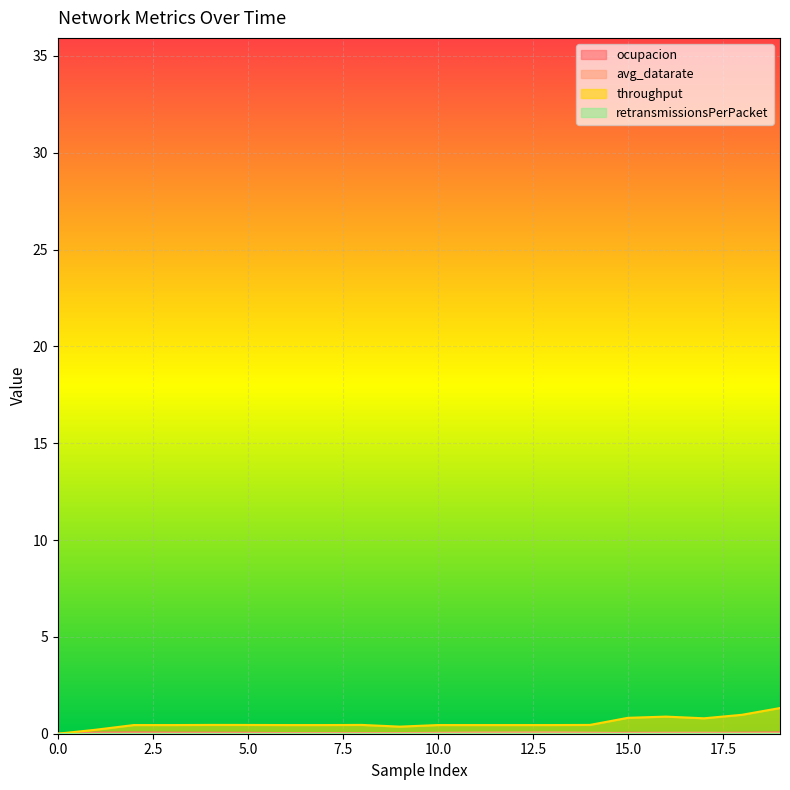

Is it true that avg_datarate equals 0.0 at 10?

True